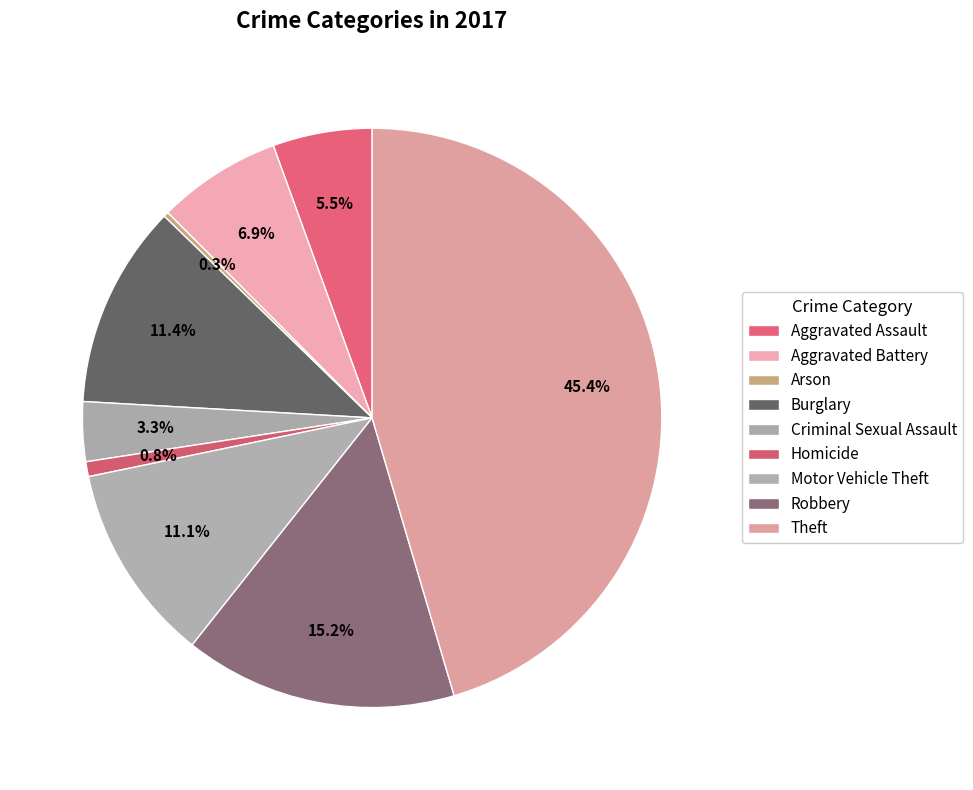

How many slices are in this pie chart?

9